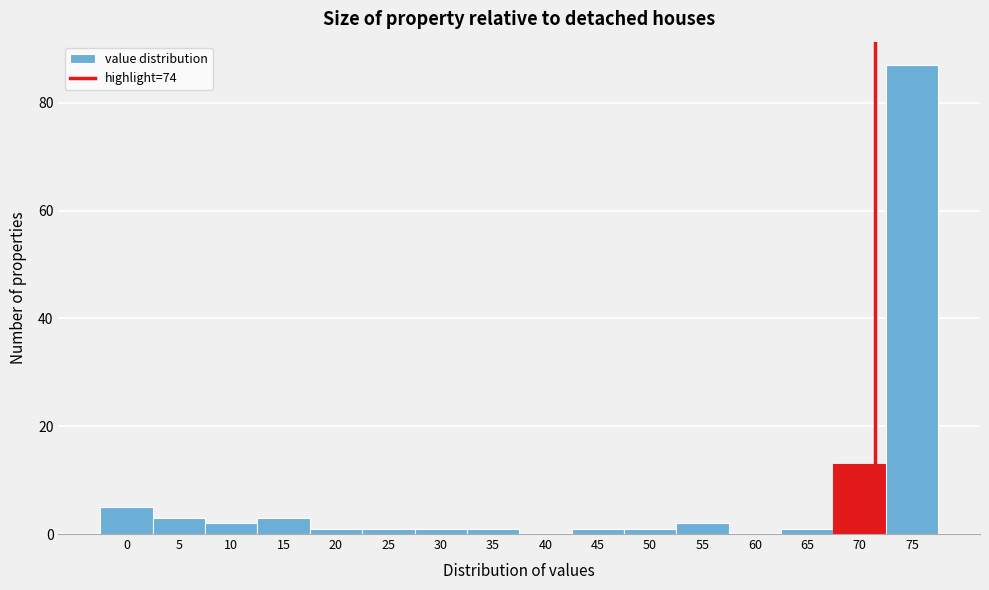

Reading left to right, transcribe all the data shown in this chart.

0=5	5=3	10=2	15=3	20=1	25=1	30=1	35=1	40=0	45=1	50=1	55=2	60=0	65=1	70=13	75=87